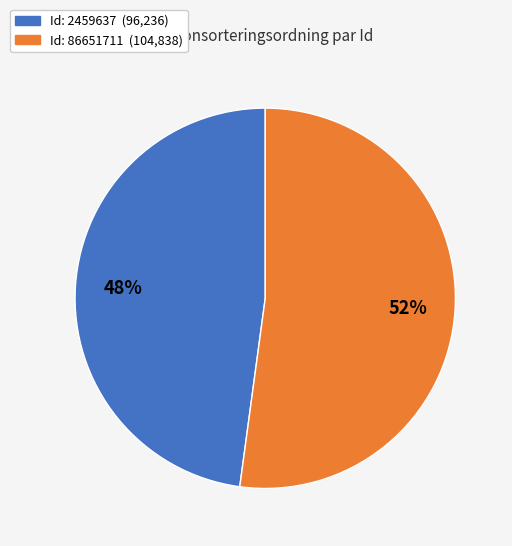

To the nearest percent, what is the average slice percentage?

50%